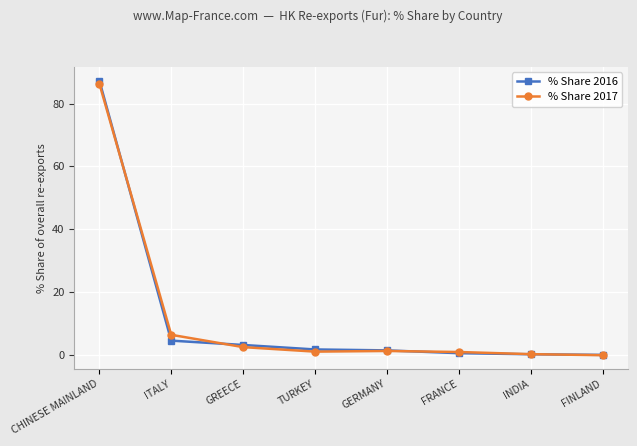

What is the value of the % Share 2017 point at the 4th from the left?

1.2